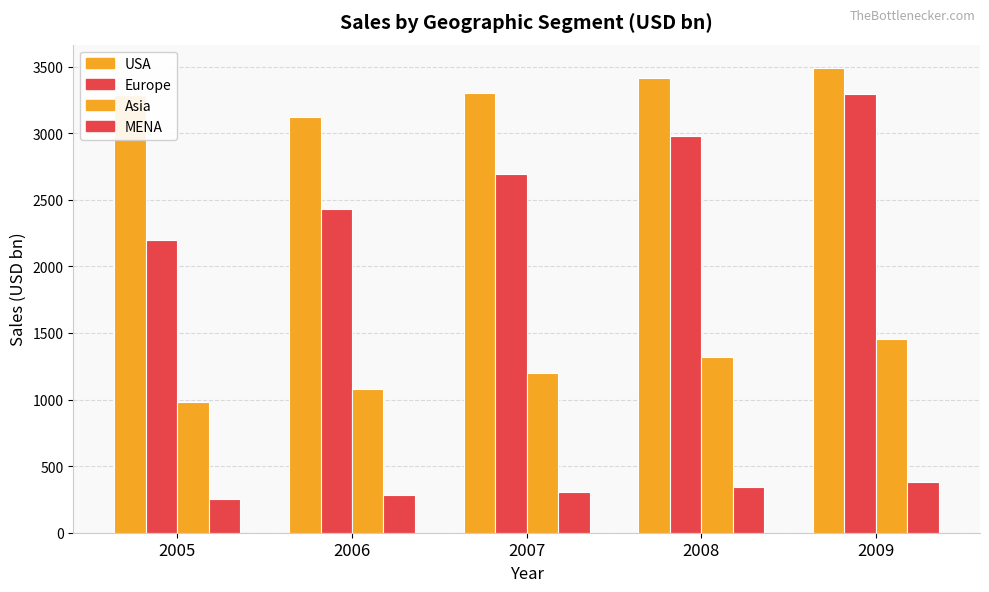

How many values in the Asia series exceed 1197?

3